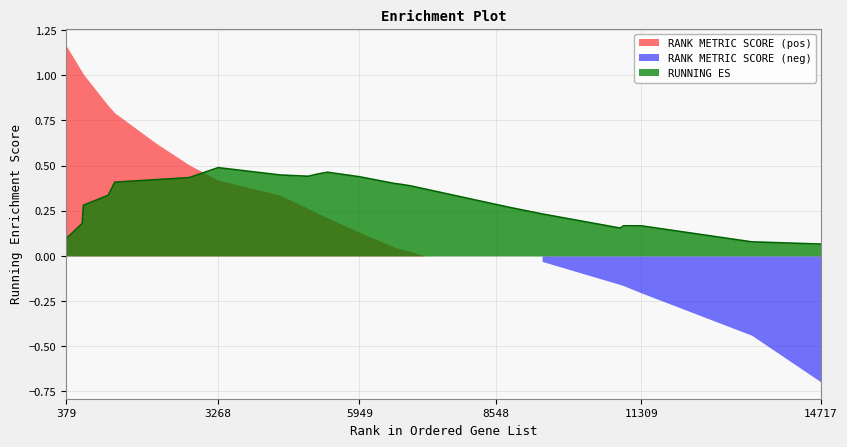

Which has a higher value, 8192 or 6759?

6759